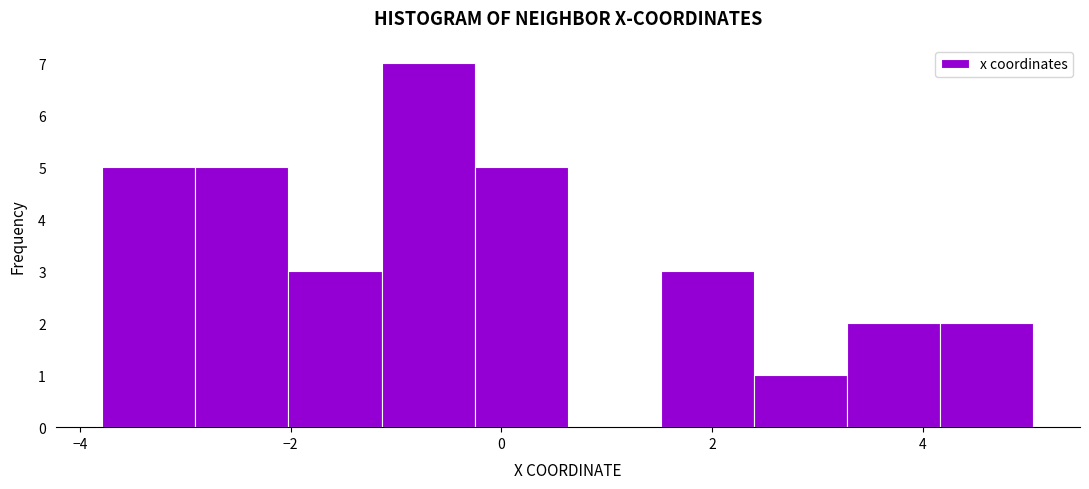

Reading left to right, transcribe this chart: for each bar, give the range it covers on the x-axis and its height. Neither the bar edges nor the heights are printed on the chart, so give them approximately, as read against the axes.

-3.8 to -3.0: 5
-3.0 to -2.0: 5
-2.0 to -1.2: 3
-1.2 to -0.2: 7
-0.2 to 0.6: 5
0.6 to 1.6: 0
1.6 to 2.4: 3
2.4 to 3.2: 1
3.2 to 4.2: 2
4.2 to 5.0: 2